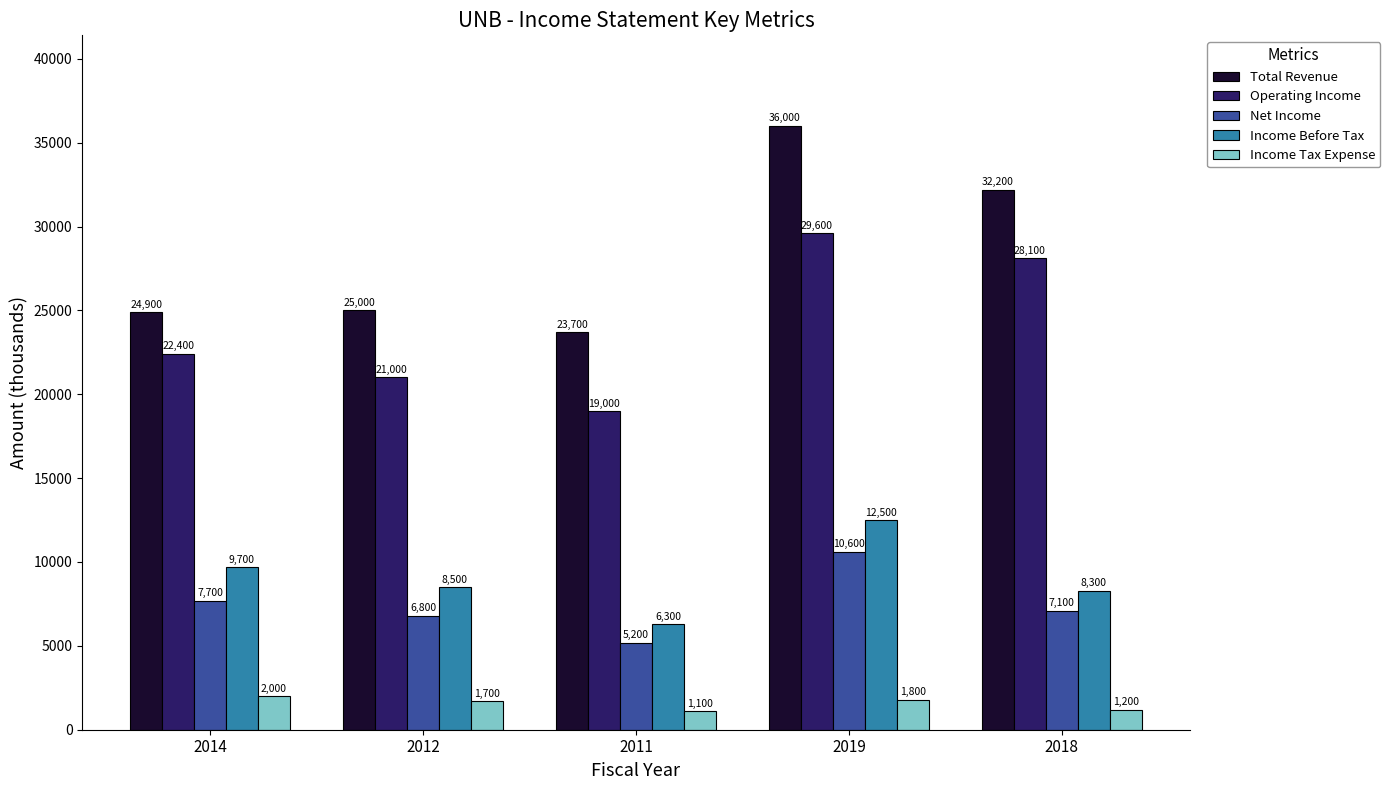

What is the difference between the Income Before Tax values at 2018 and 2014?

1400